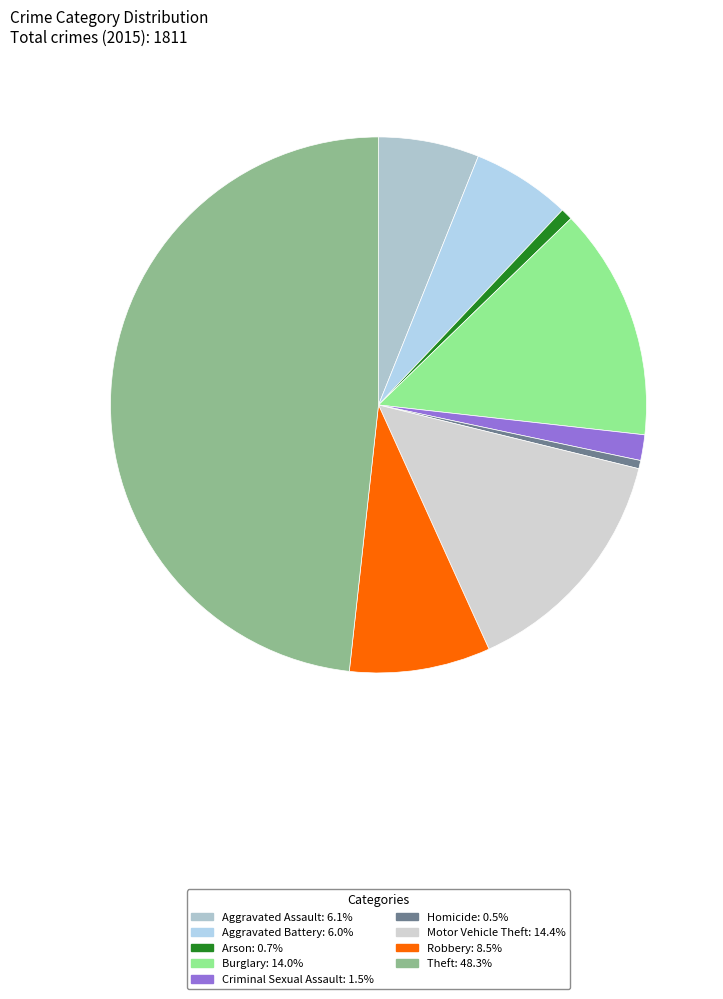

To the nearest percent, what is the average slice percentage?

11%